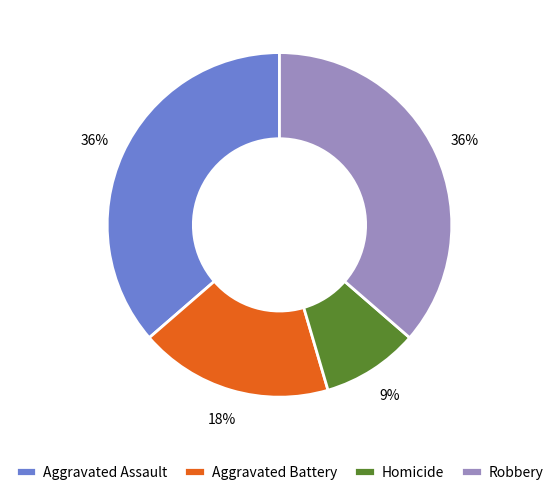

Approximately how many times larger is the value at Robbery compared to Homicide?

4.0